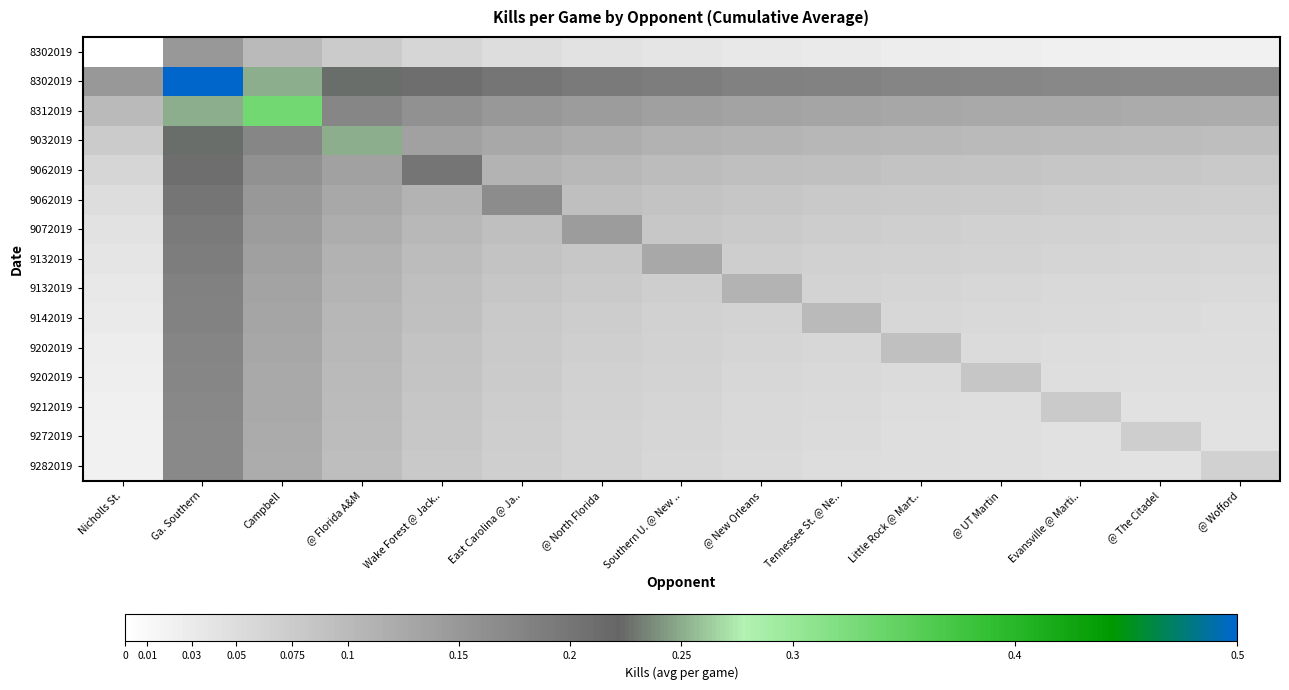

At which category is the sum across all series the highest?

Ga. Southern